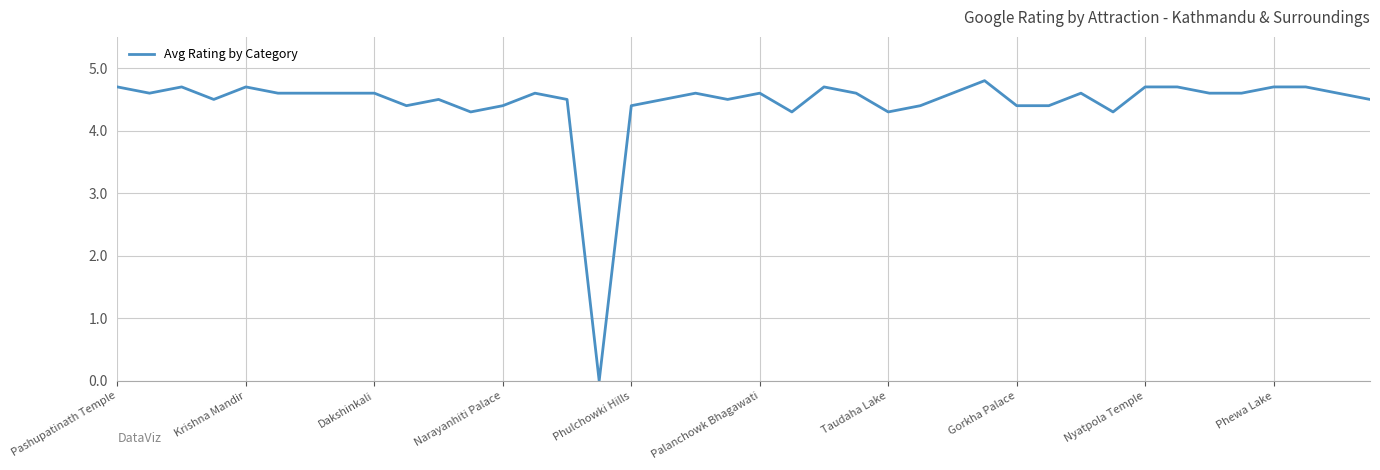

Count the number of data series in this chart.

1